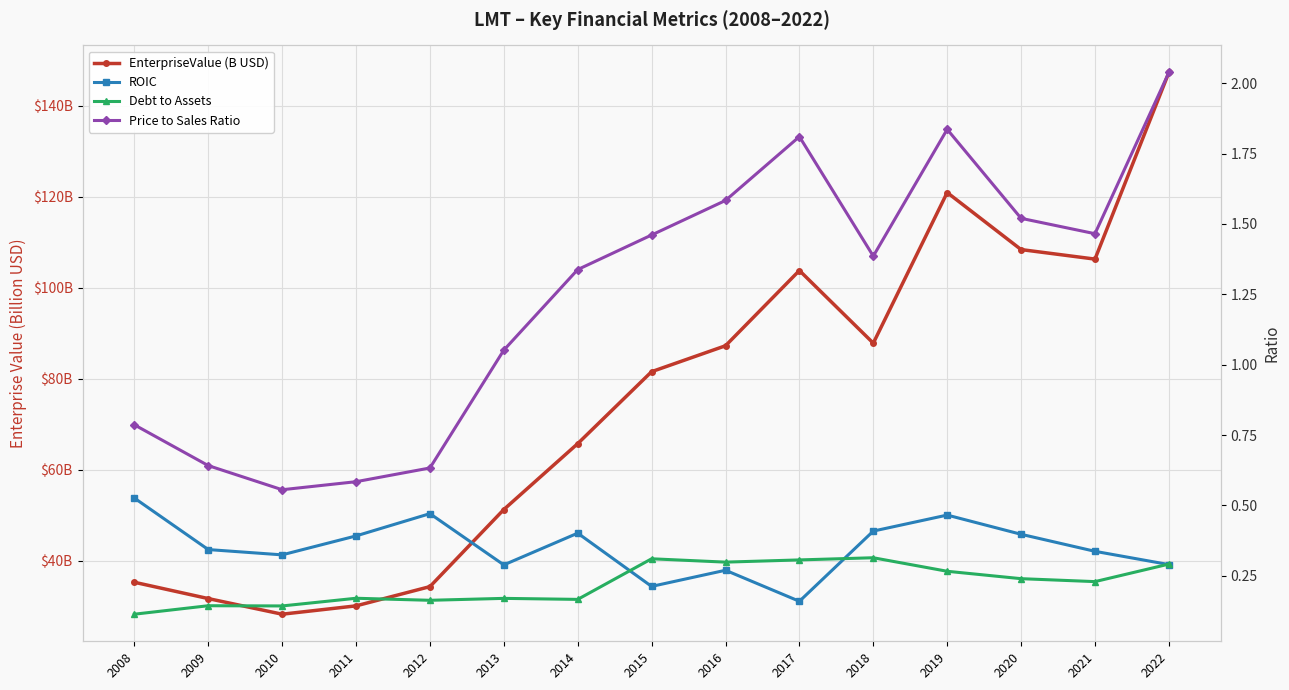

What is the average value of the ROIC series?

0.4